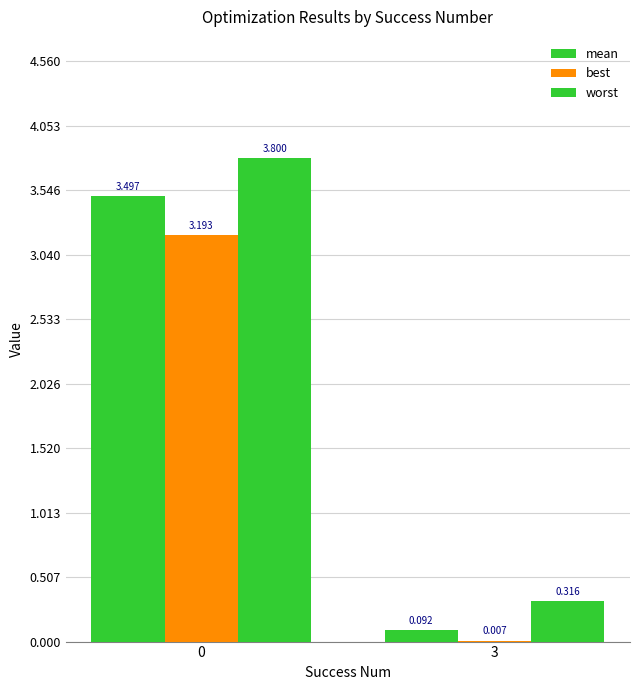

Reading left to right, list all the values displayed in this chart.

mean: 0=3.5	3=0.1
best: 0=3.2	3=0.0
worst: 0=3.8	3=0.3